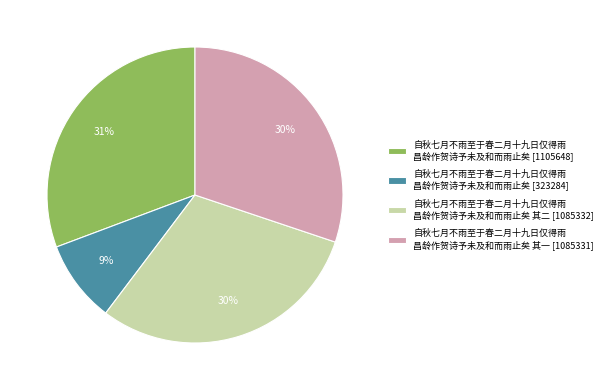

To the nearest percent, what portion does 自秋七月不雨至于春二月十九日仅得雨 昌龄作贺诗予未及和而雨止矣 [1105648] represent?

31%